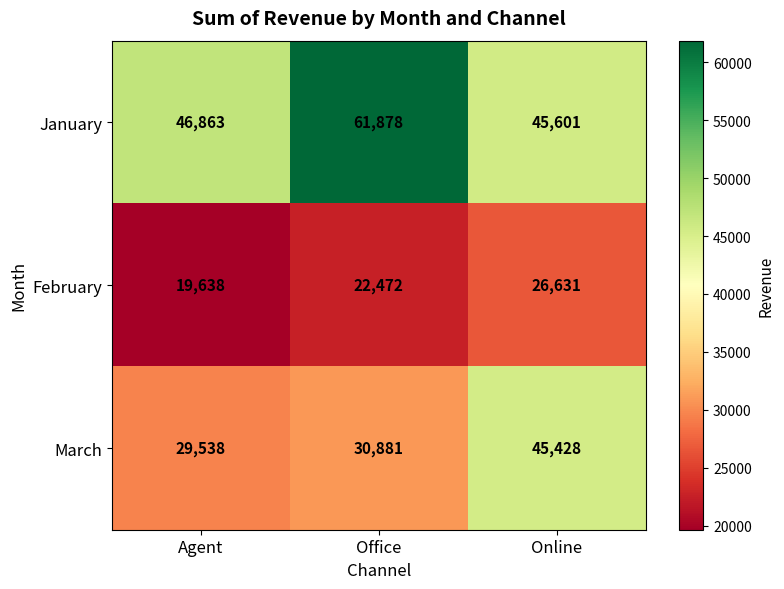

What is the difference between the highest and lowest values at Online?

18970